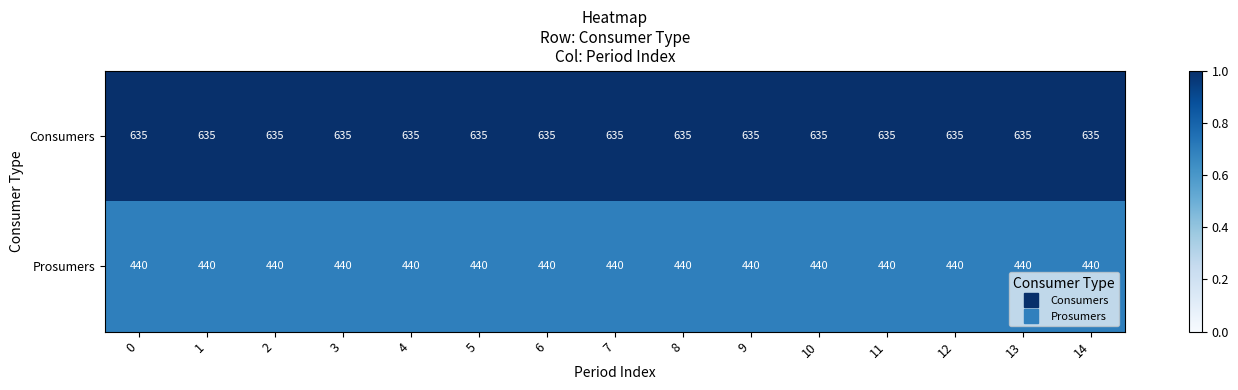

List the series in order of their peak value, highest first.

Consumers, Prosumers